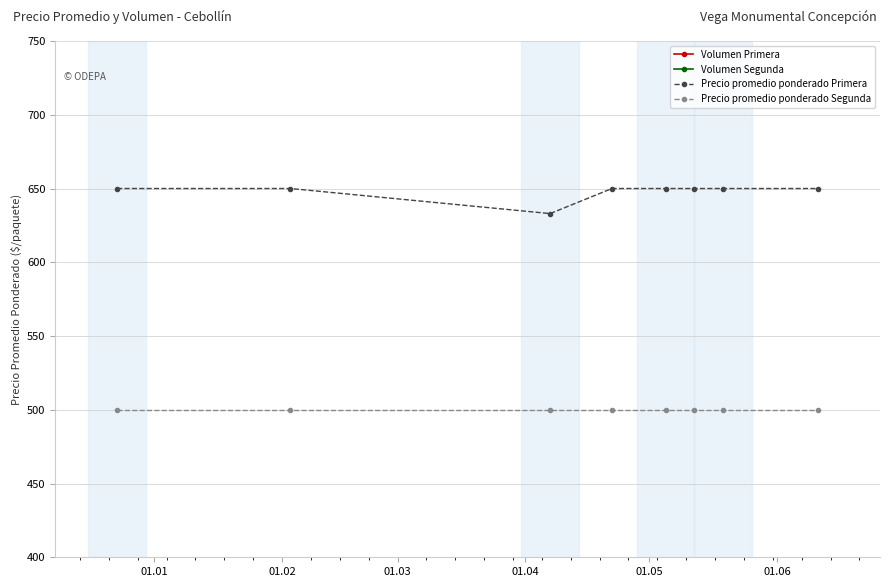

What is the highest value of the Precio promedio ponderado Primera series?

650